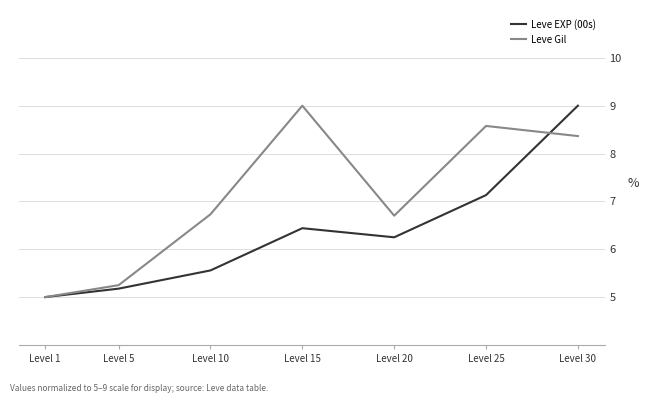

What is the average value of the Leve Gil series?

7.1